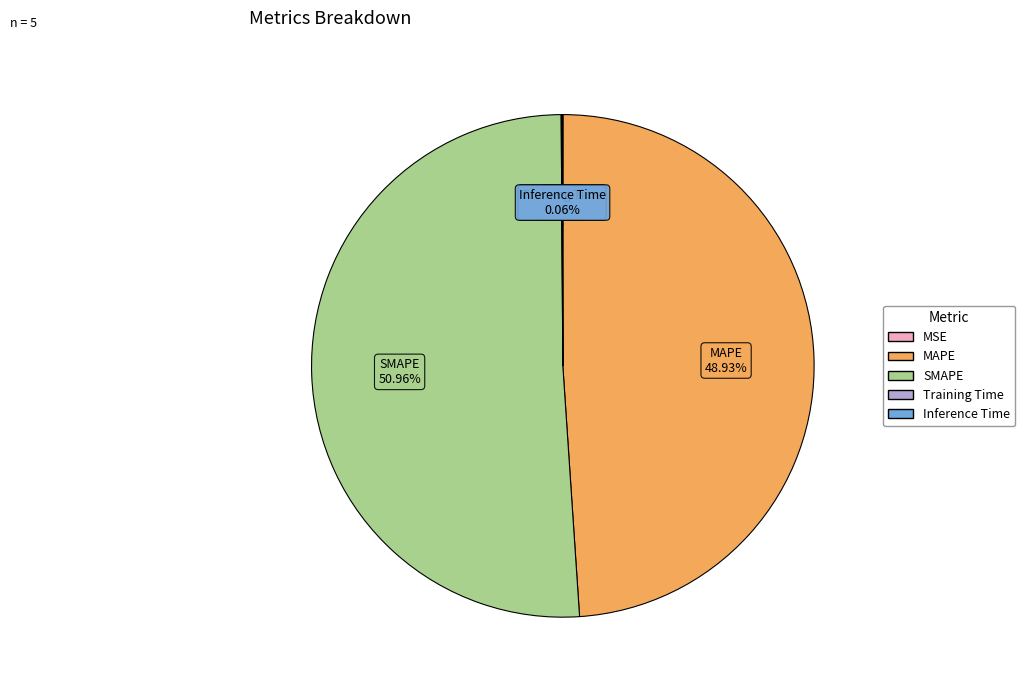

Which category accounts for the majority?

SMAPE